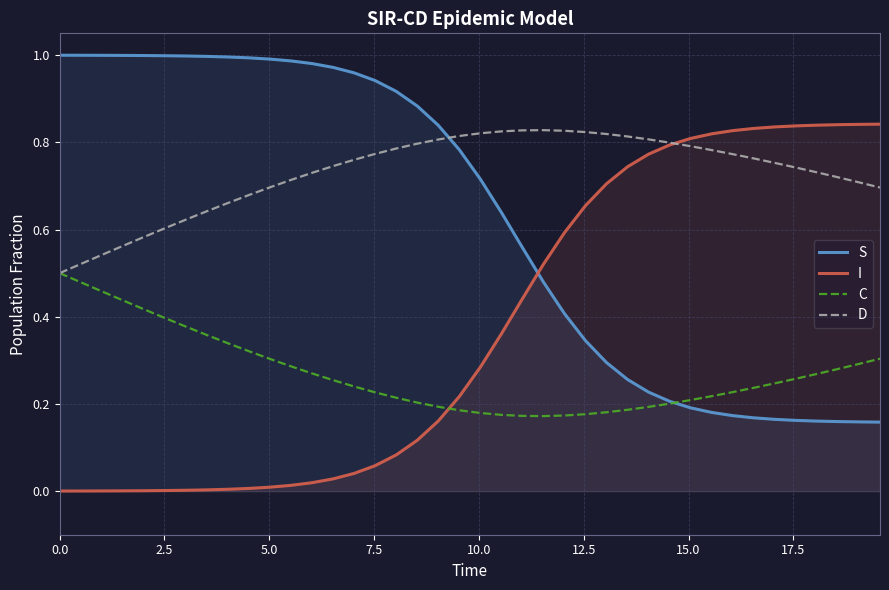

List the series in order of their overall mean, highest first.

D, S, I, C